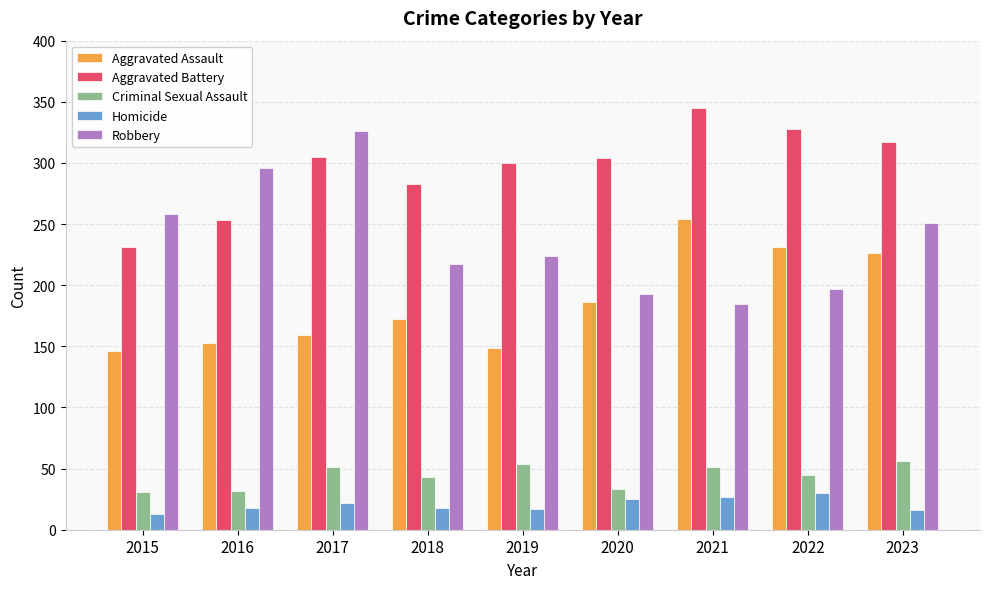

At 2018, list the series in order from smallest to largest.

Homicide, Criminal Sexual Assault, Aggravated Assault, Robbery, Aggravated Battery